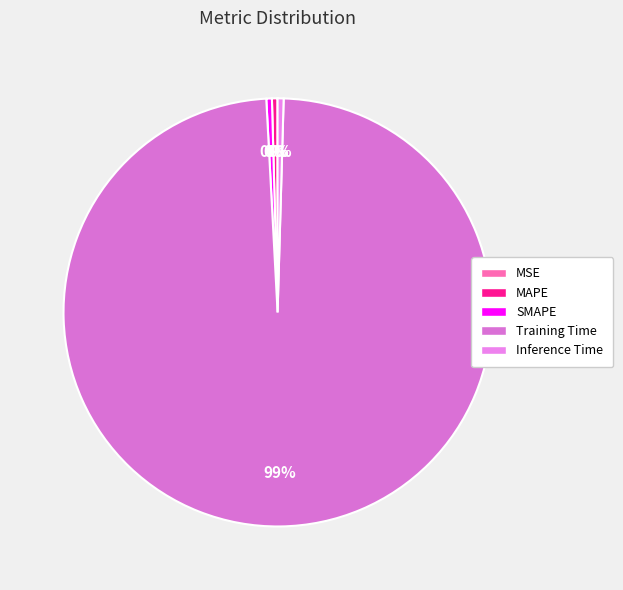

To the nearest percent, what is the difference between the largest and smallest slice percentages?

99%